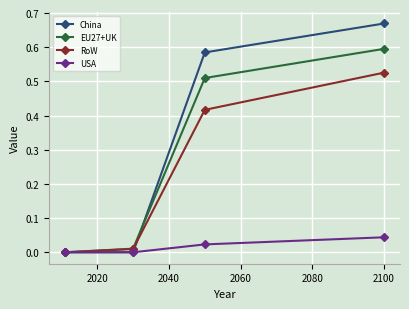

Which series has the widest spread of values?

China